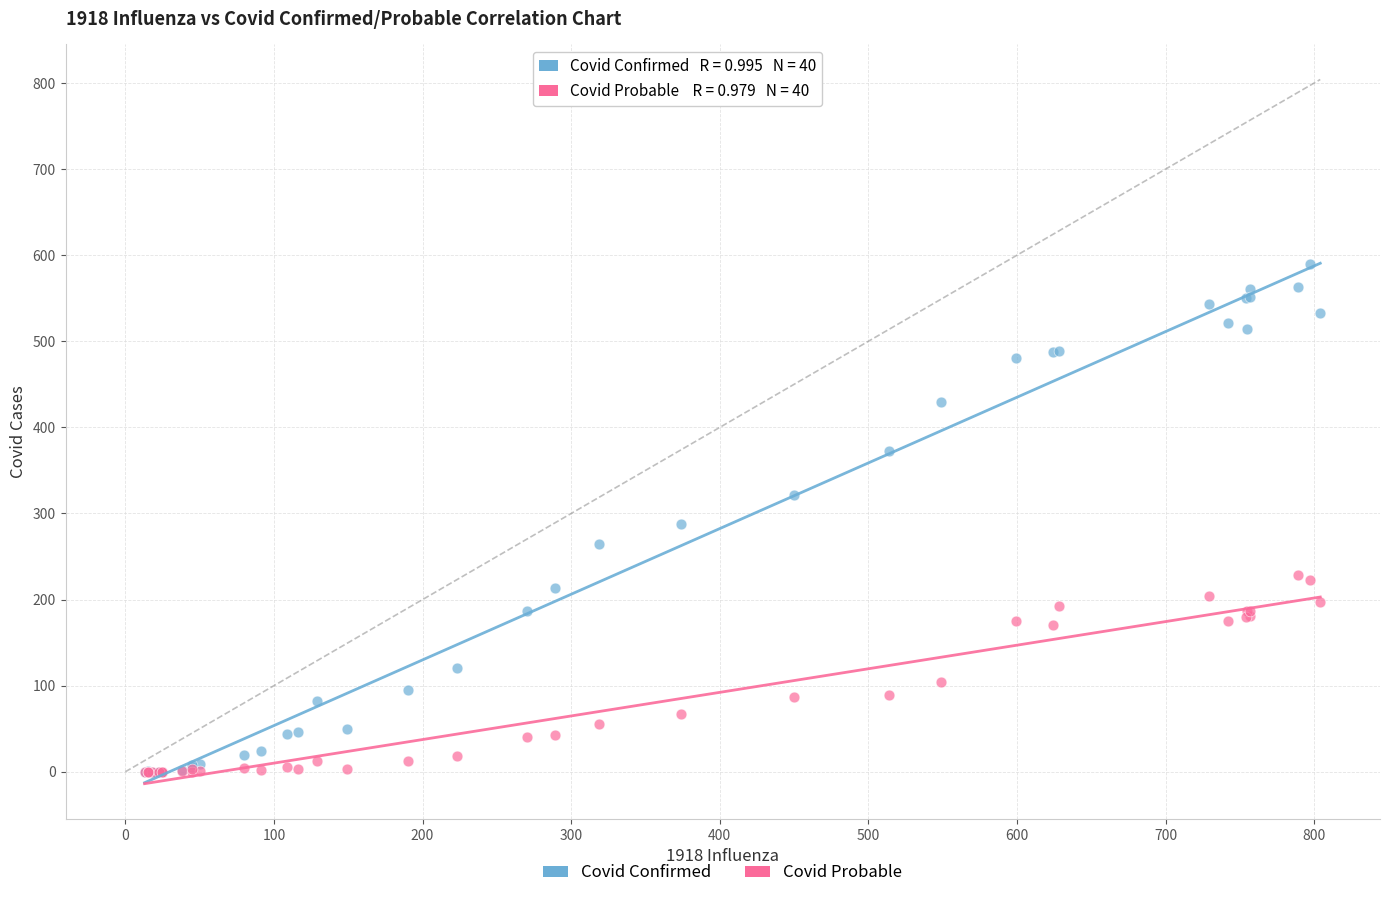

What are all the series names shown in the legend?

Covid Confirmed, Covid Probable